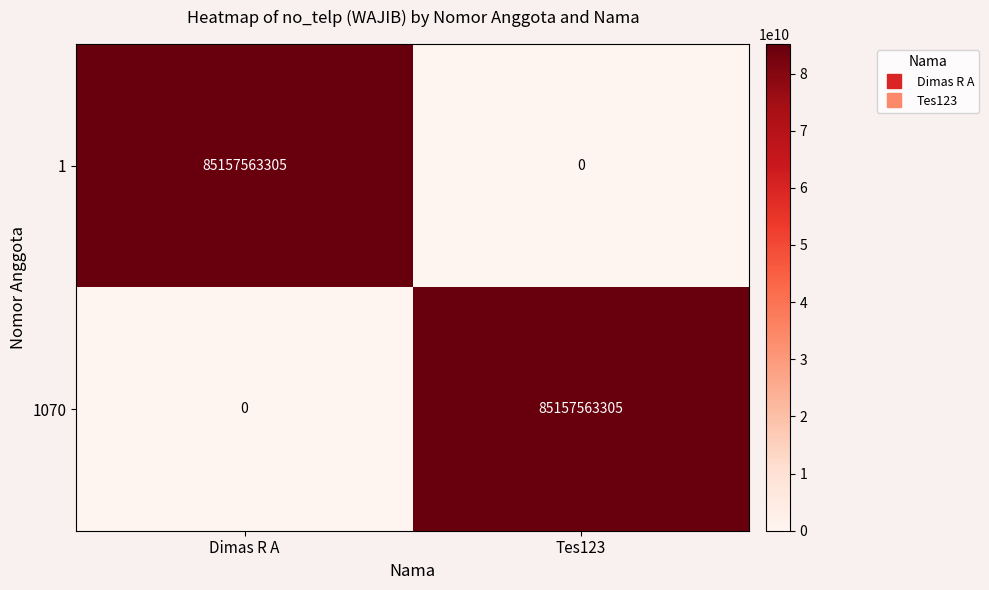

The 1 series shows 0 at Tes123. True or false?

True